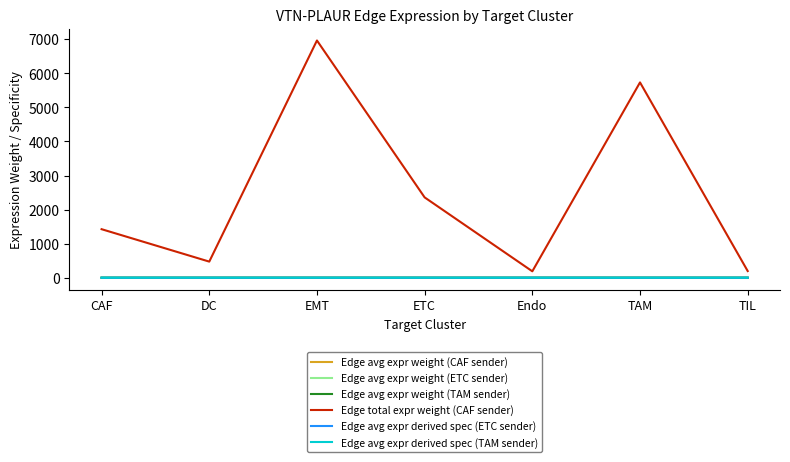

True or false: Edge total expr weight (CAF sender) and Edge avg expr weight (ETC sender) cross at least once.

False